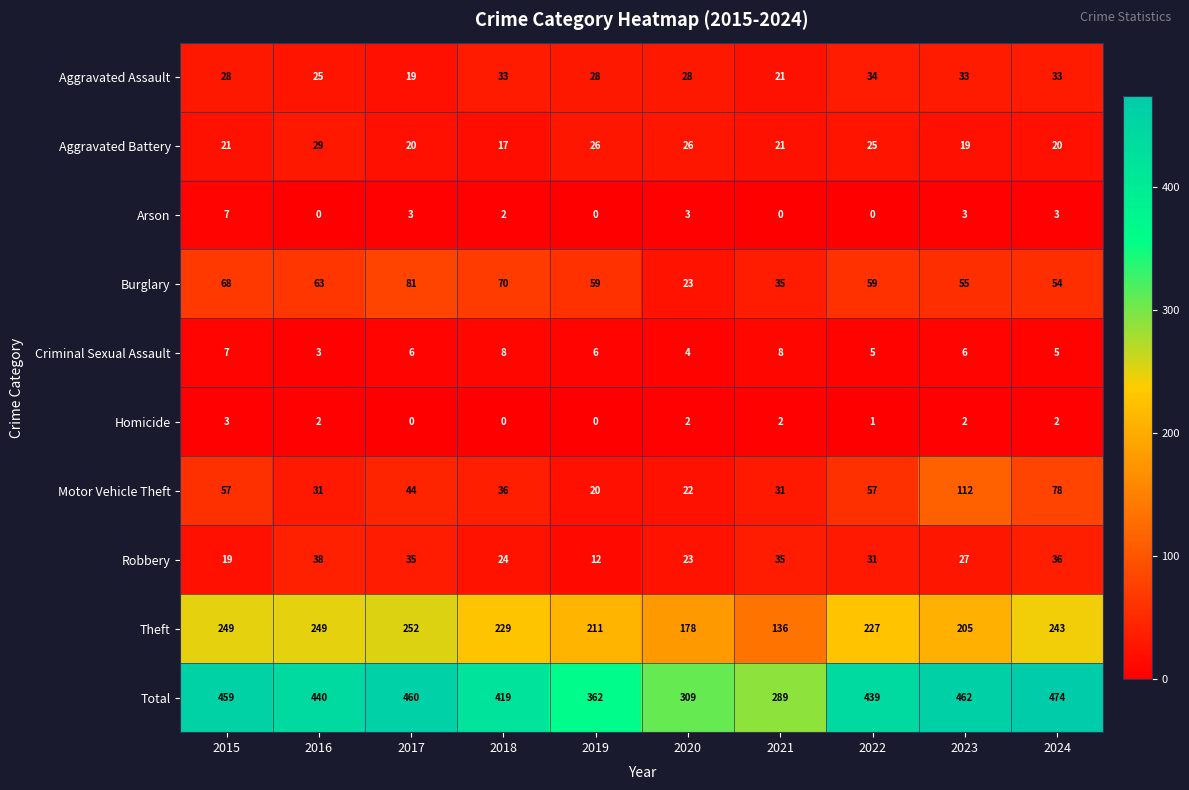

Which series has the widest spread of values?

Total